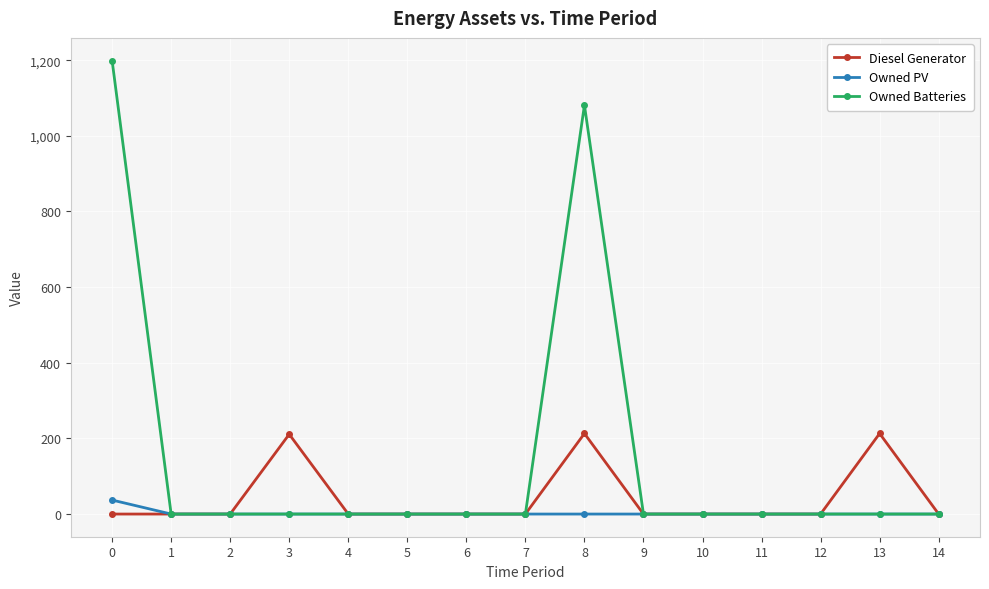

Rank the series by their maximum value, from highest to lowest.

Owned Batteries, Diesel Generator, Owned PV